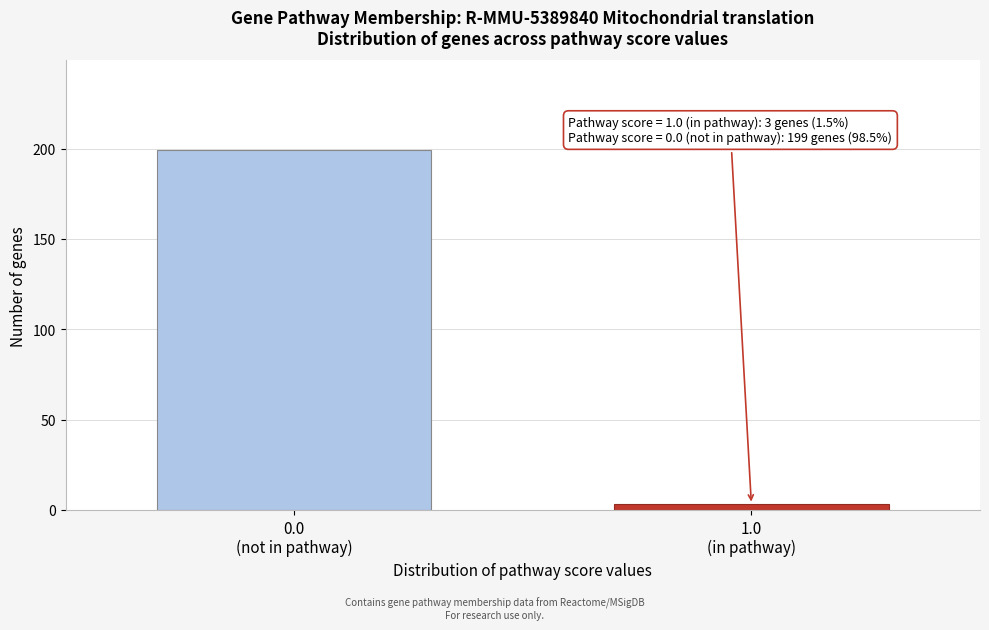

Reading left to right, what are all the values shown in this chart?

199	3